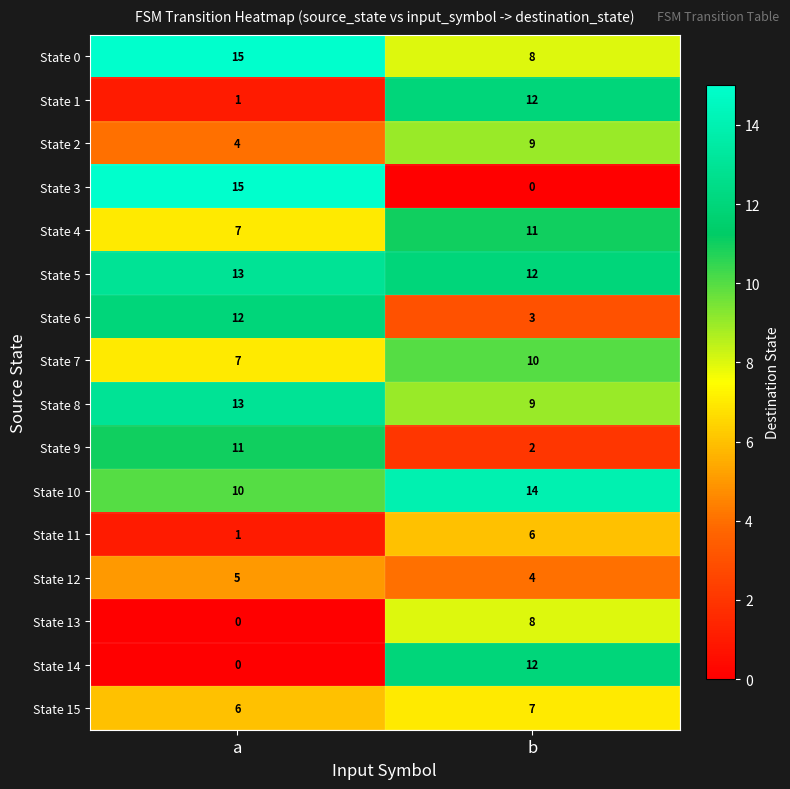

What is the difference between the maximum and minimum values in the State 11 series?

5